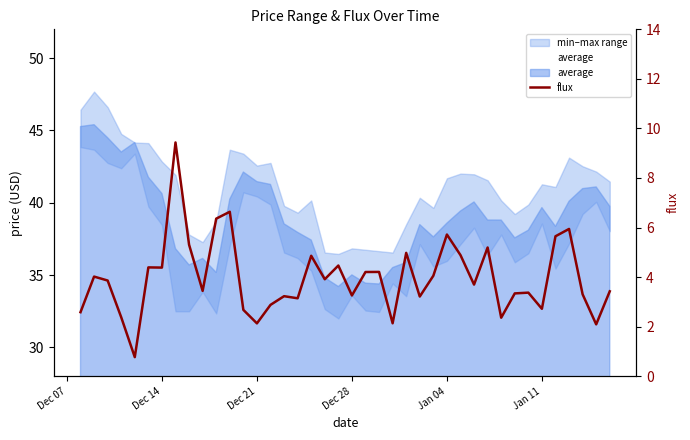

How many data points does each series have?

40